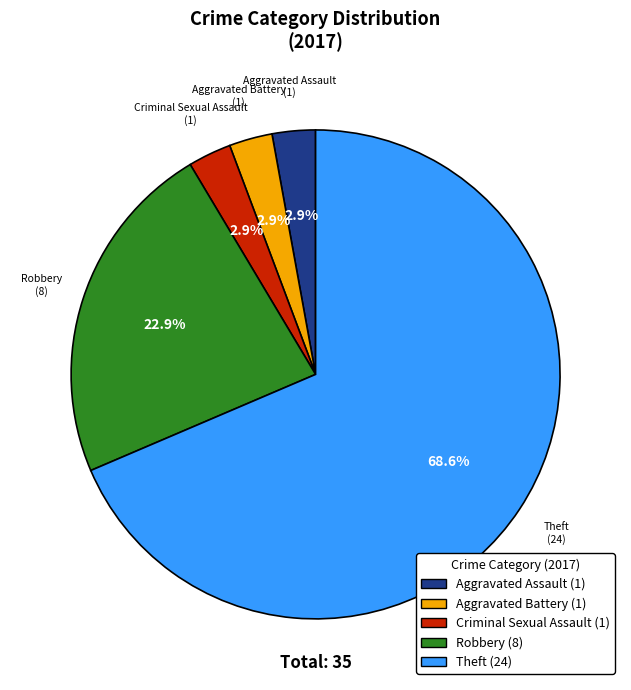

What portion of the pie excludes Aggravated Battery (1)?

97.1%